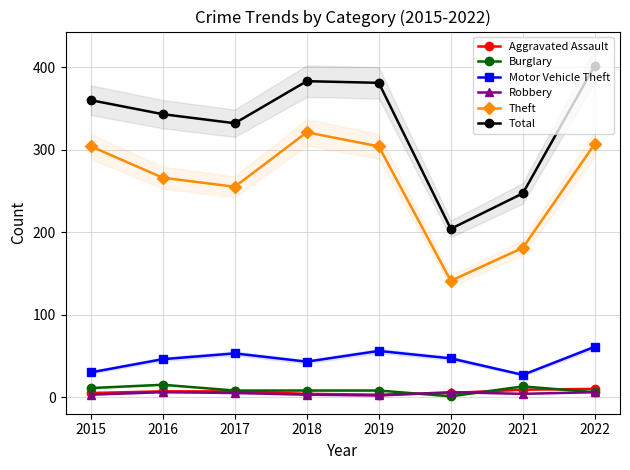

Does the chart have visible grid lines?

Yes